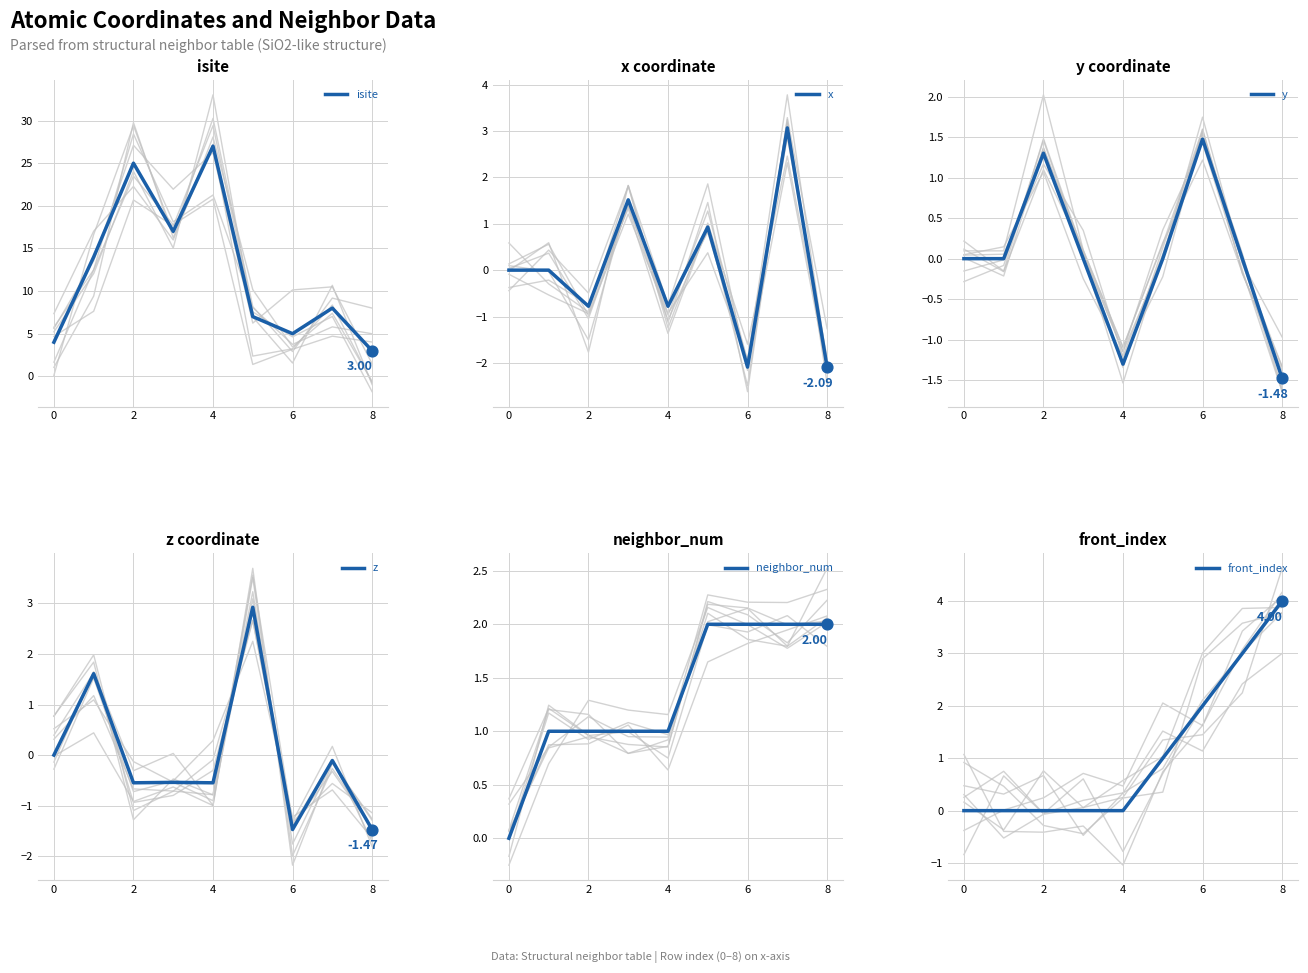

At how many categories does at least one series exceed 19?

2